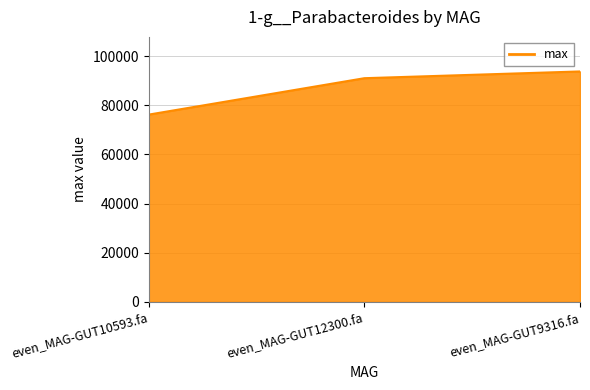

How many lines are shown in the chart?

1